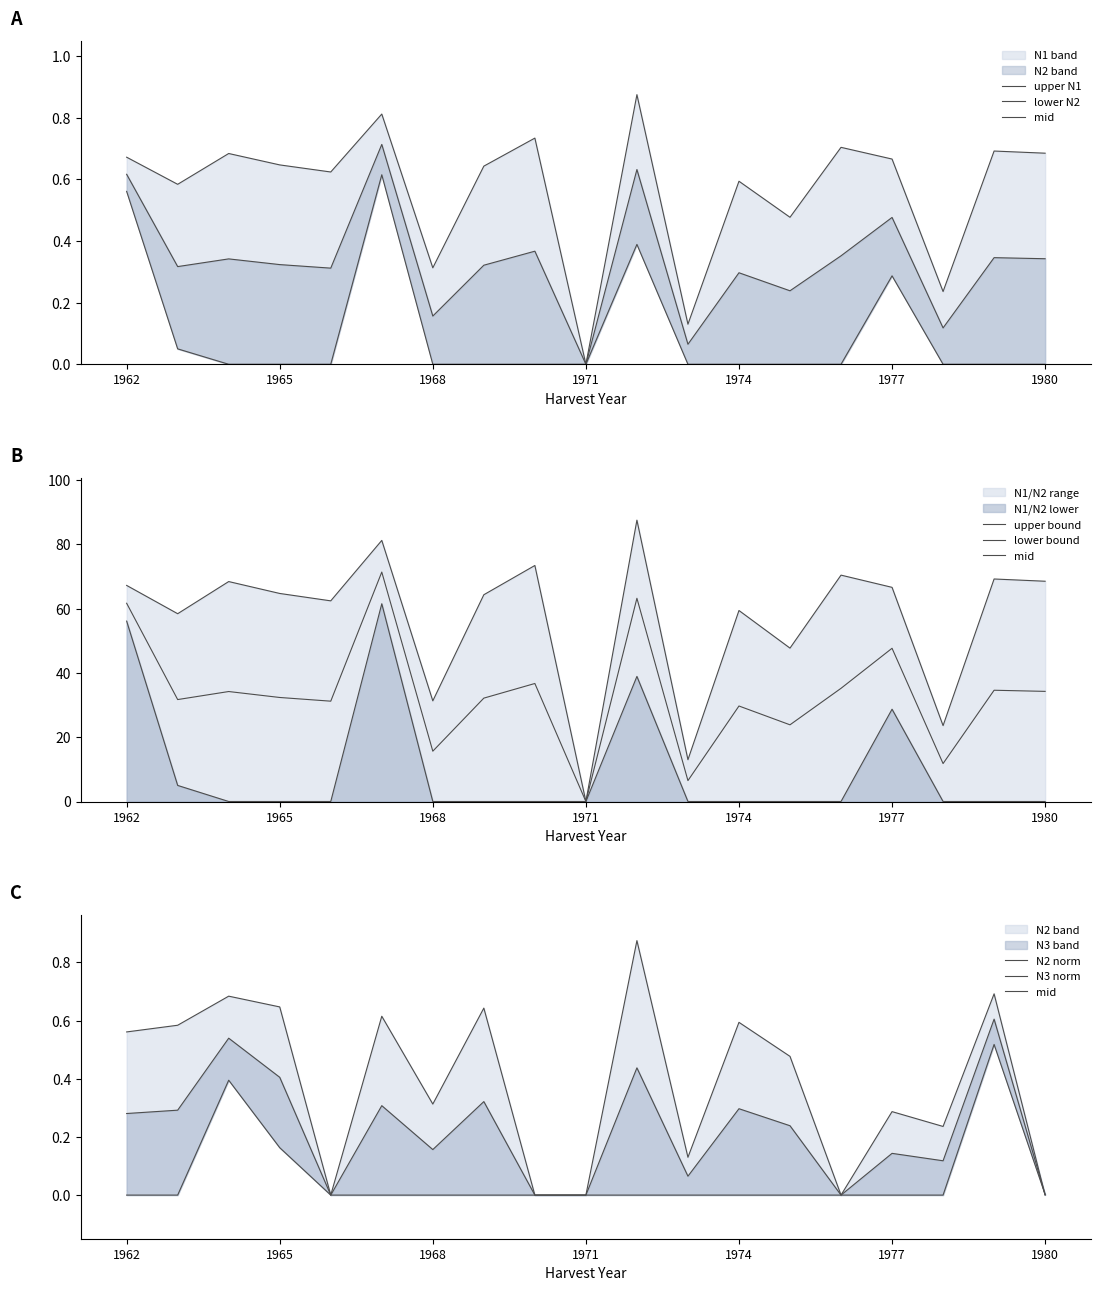

Which has a higher value, 1980 or 1979?

1979